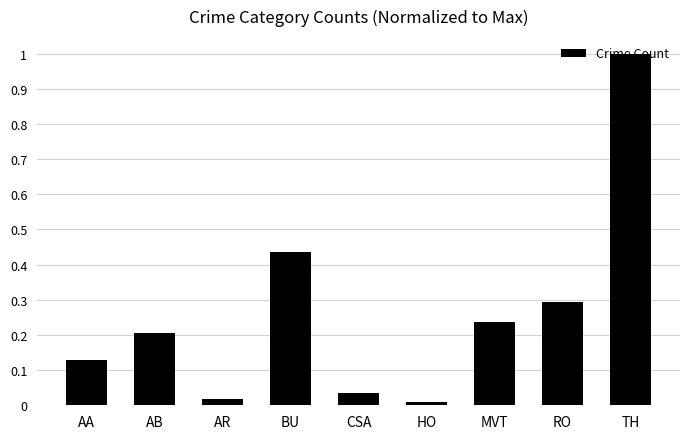

What is the change in value from HO to TH?

+1.0